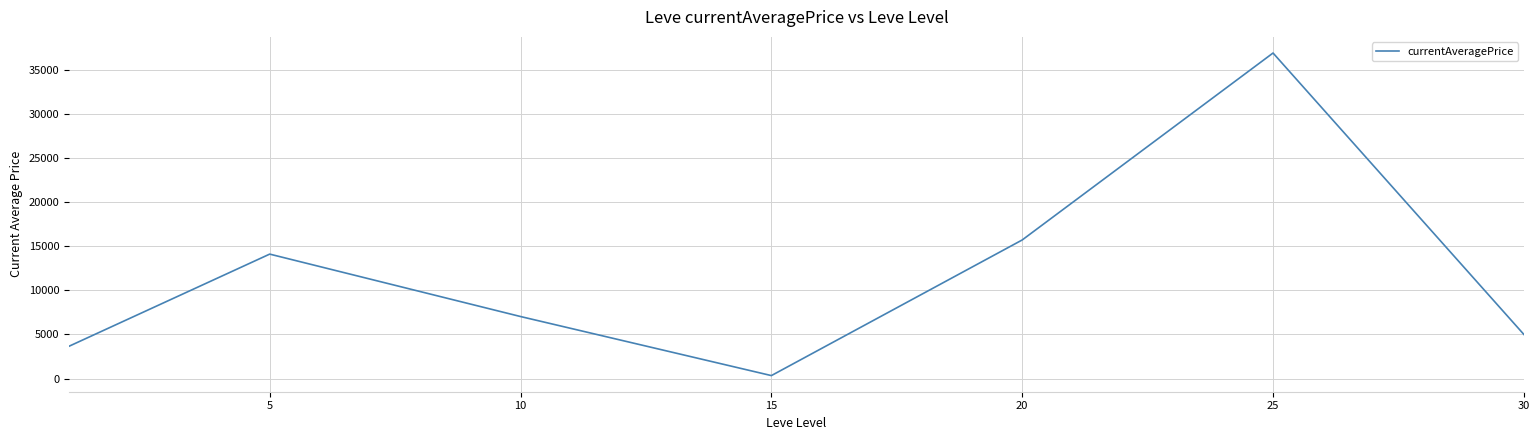

How many interior local valleys (lower than both neighbors) does the data have?

1